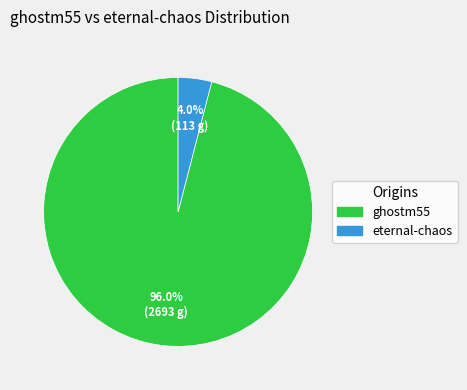

Does eternal-chaos account for over 50% of the chart?

No